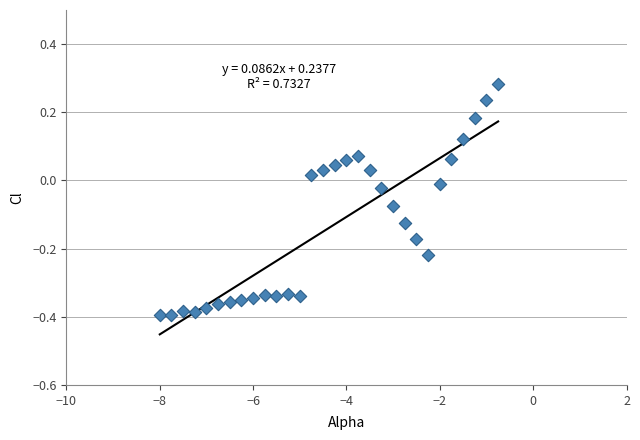

What is the range of X values (max minus min)?

7.2